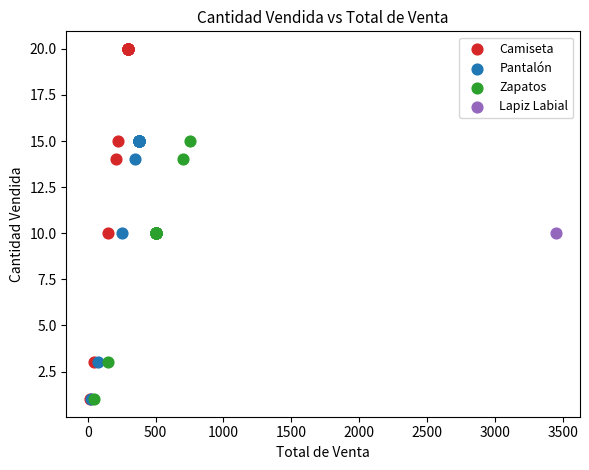

What are all the series names shown in the legend?

Camiseta, Pantalón, Zapatos, Lapiz Labial